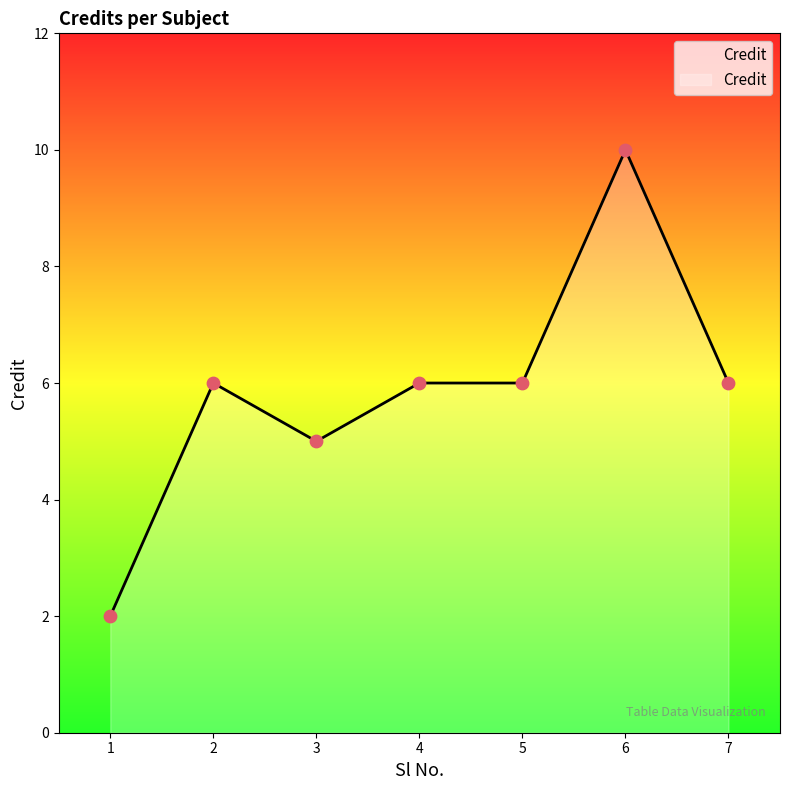

What is the change in value from 1 to 5?

+4